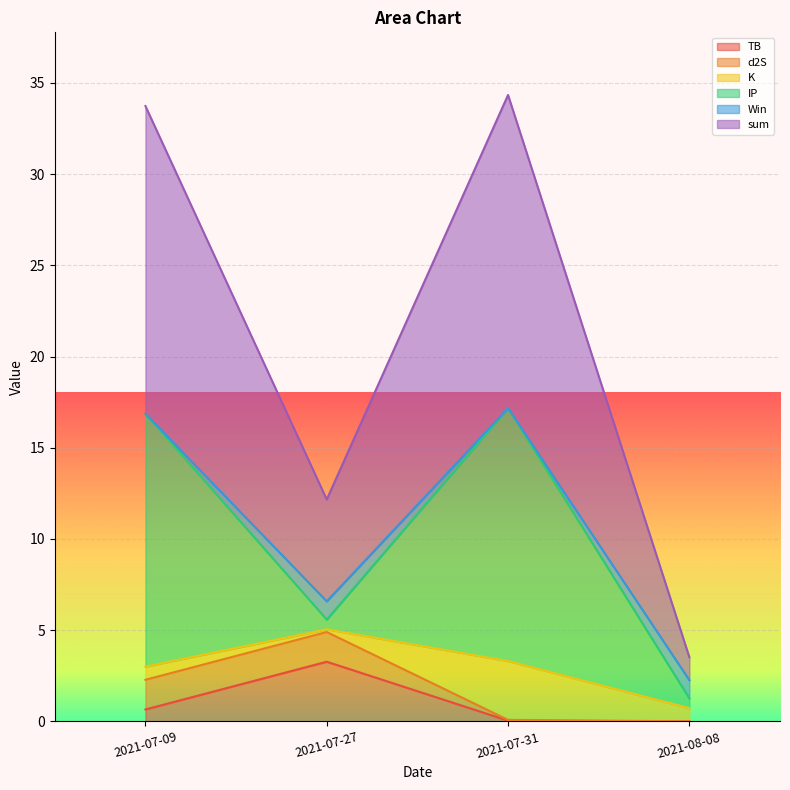

Which category has the highest value in the TB series?

2021-07-27